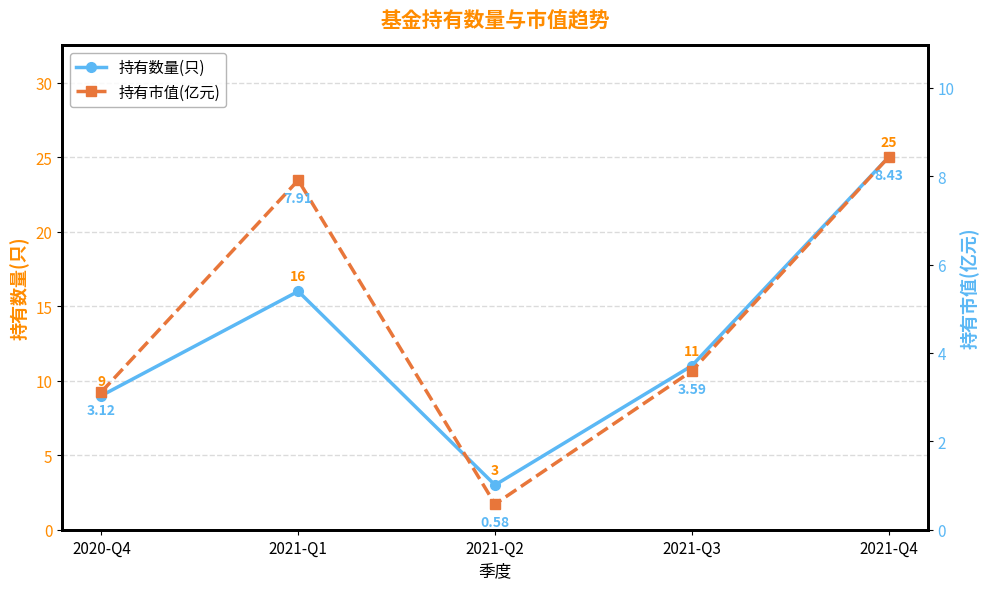

How many lines are shown in the chart?

2